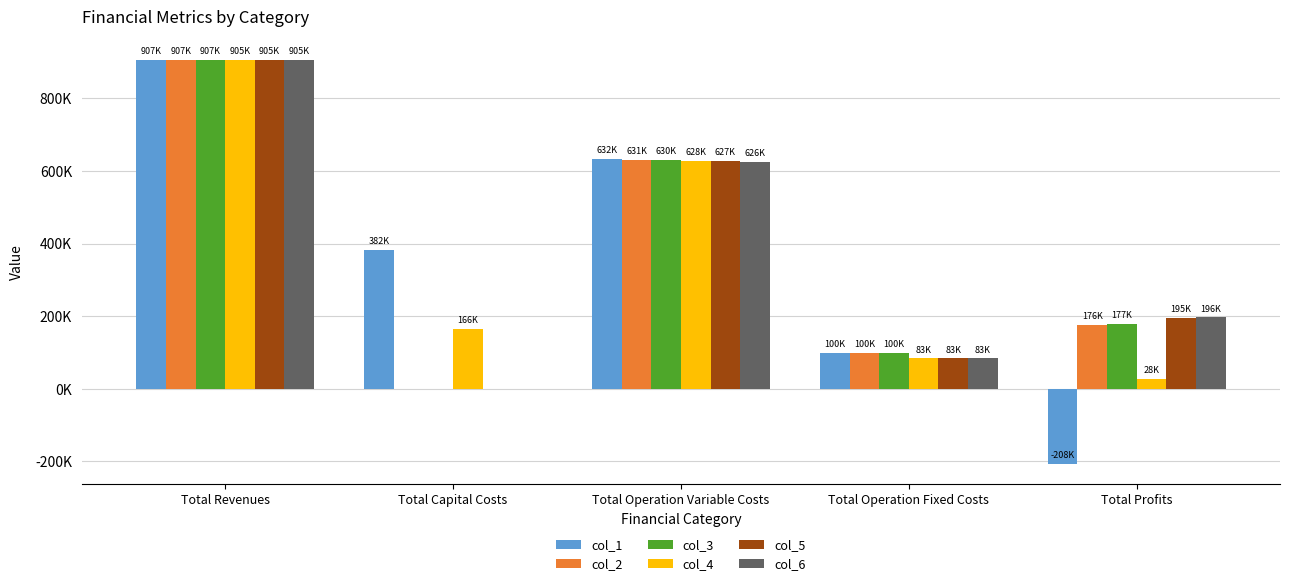

What are all the series names shown in the legend?

col_1, col_2, col_3, col_4, col_5, col_6